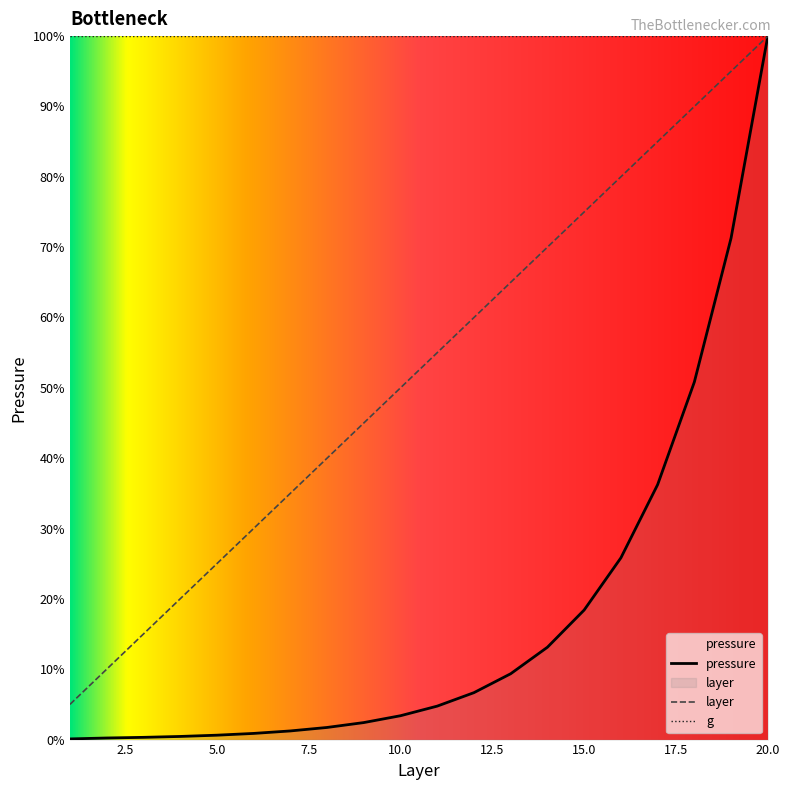

What is the difference between the maximum and minimum values in the pressure series?

99.9